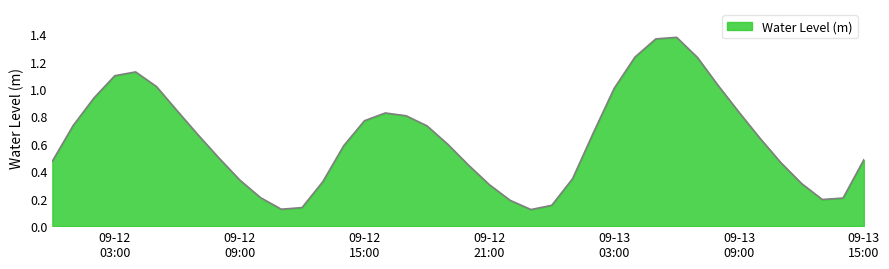

True or false: the data has more than 0 interior local peaks.

True